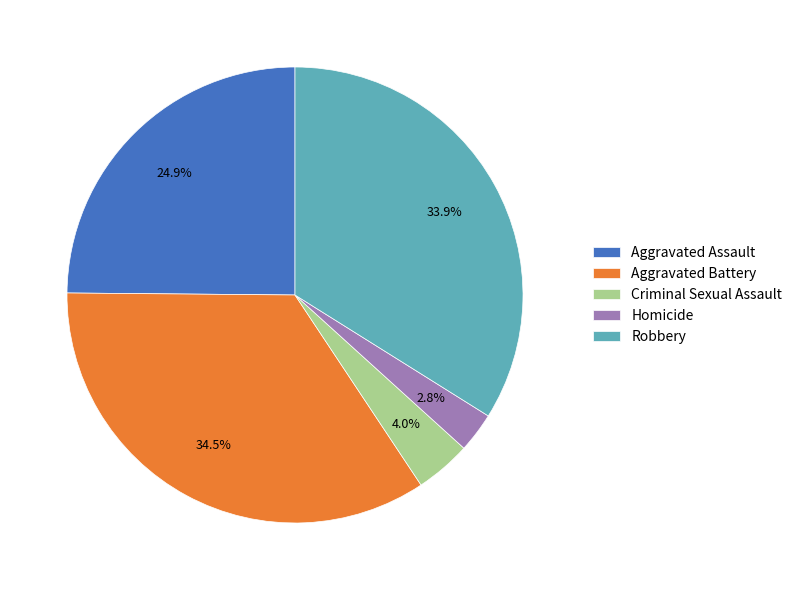

Which category has the biggest portion of the pie?

Aggravated Battery